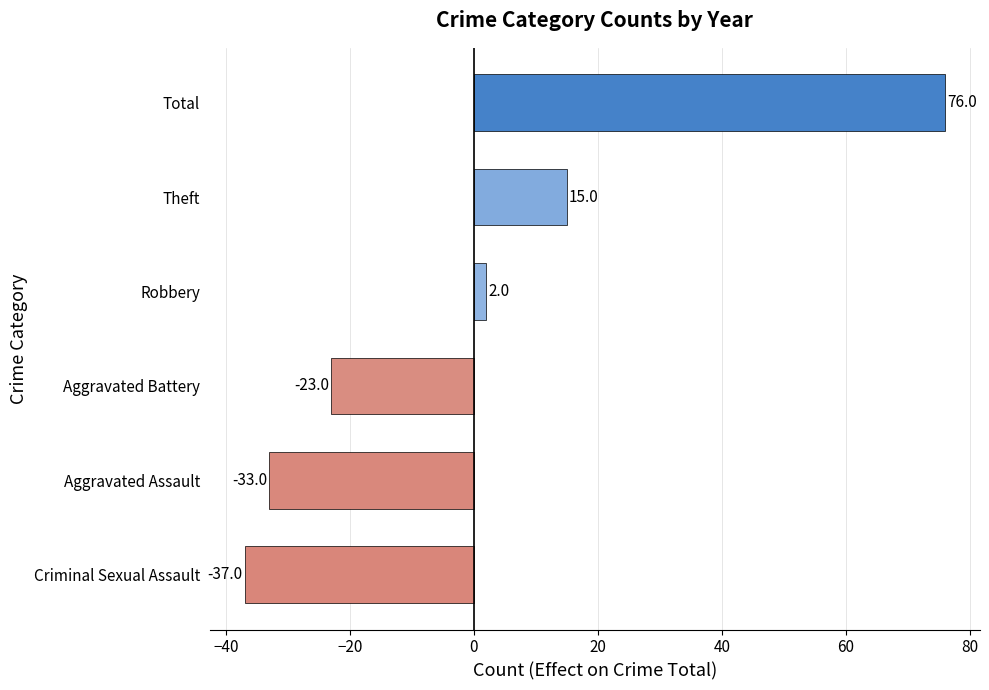

List the labels in order of value, smallest first.

Criminal Sexual Assault, Aggravated Assault, Aggravated Battery, Robbery, Theft, Total